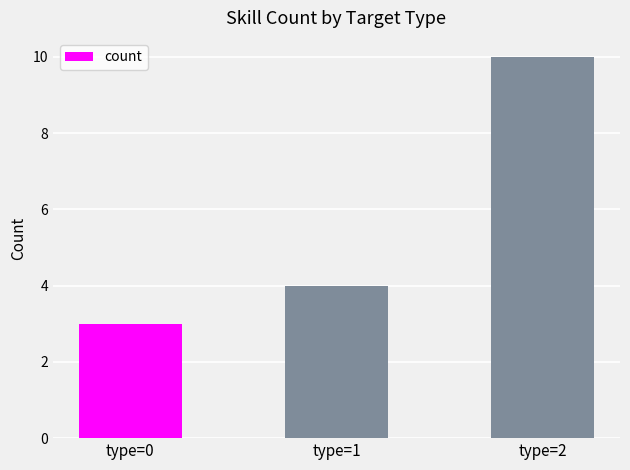

How many distinct data groups are displayed?

1